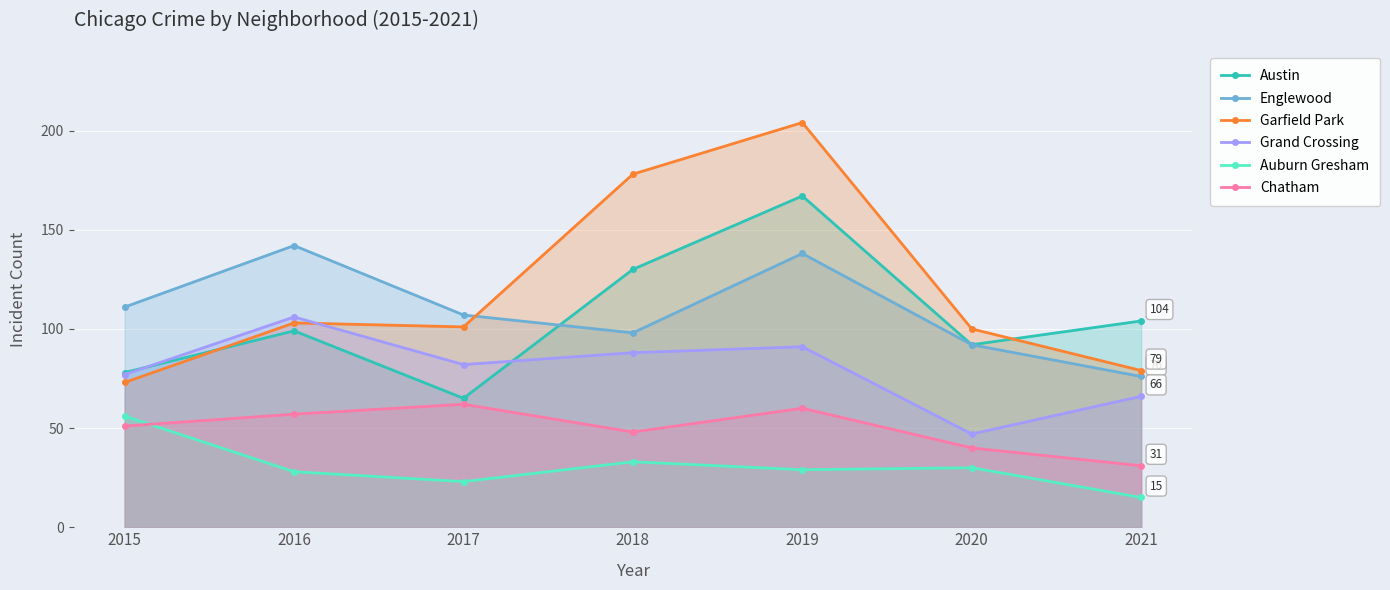

Which label corresponds to the largest value in the chart?

2019